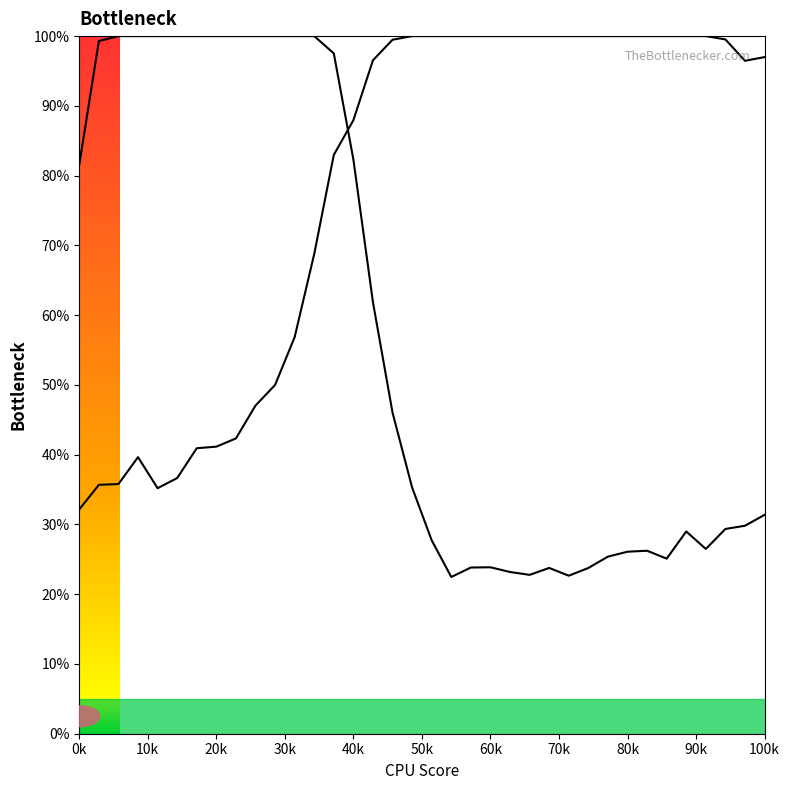

What is the maximum value shown in the chart?

100.0